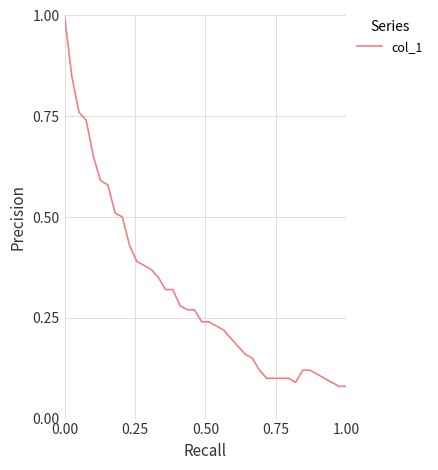

Does the chart display data point markers on the line(s)?

No